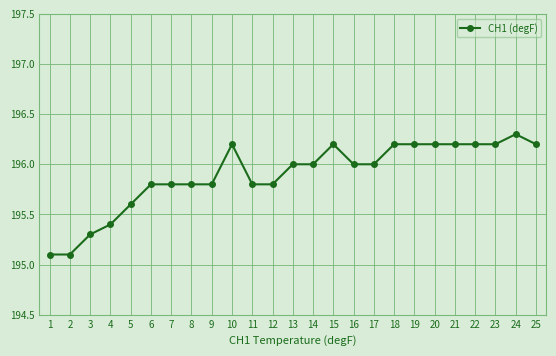

What is the difference between the values at 10 and 6?

0.4